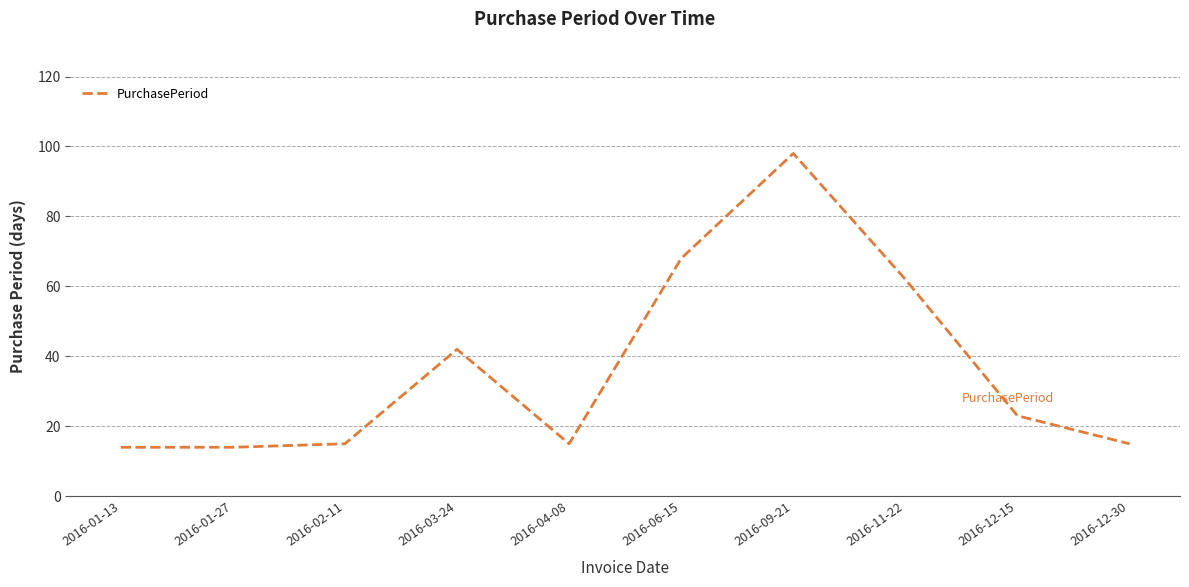

Reading right to left, extract all data points from this chart.

15	23	62	98	68	15	42	15	14	14